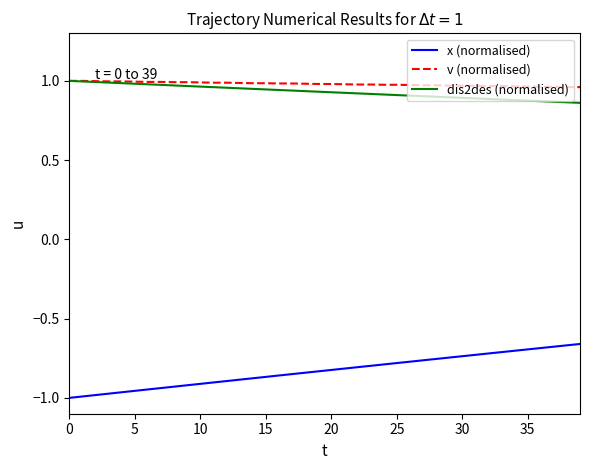

Which series has the largest range (max minus min)?

x (normalised)